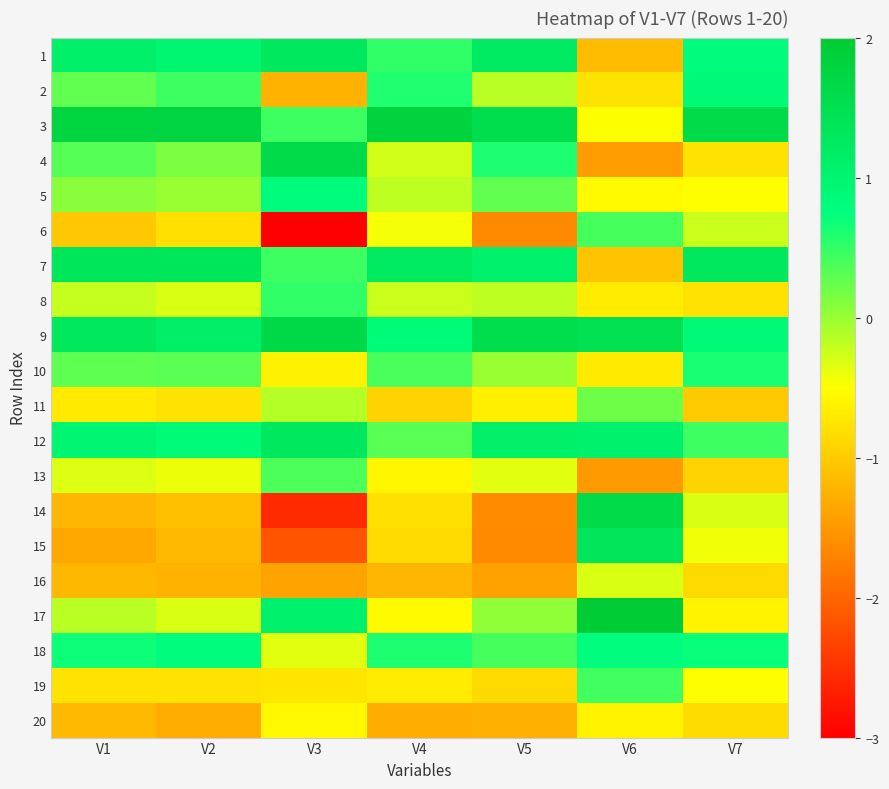

Rank the series by their maximum value, from lowest to highest.

20, 16, 11, 13, 6, 19, 8, 10, 5, 18, 2, 12, 1, 7, 15, 14, 4, 9, 3, 17